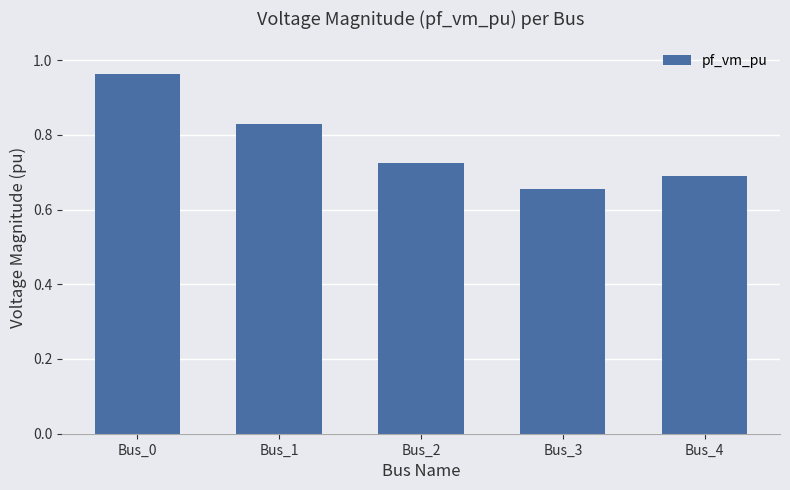

Between Bus_4 and Bus_1, which is larger?

Bus_1